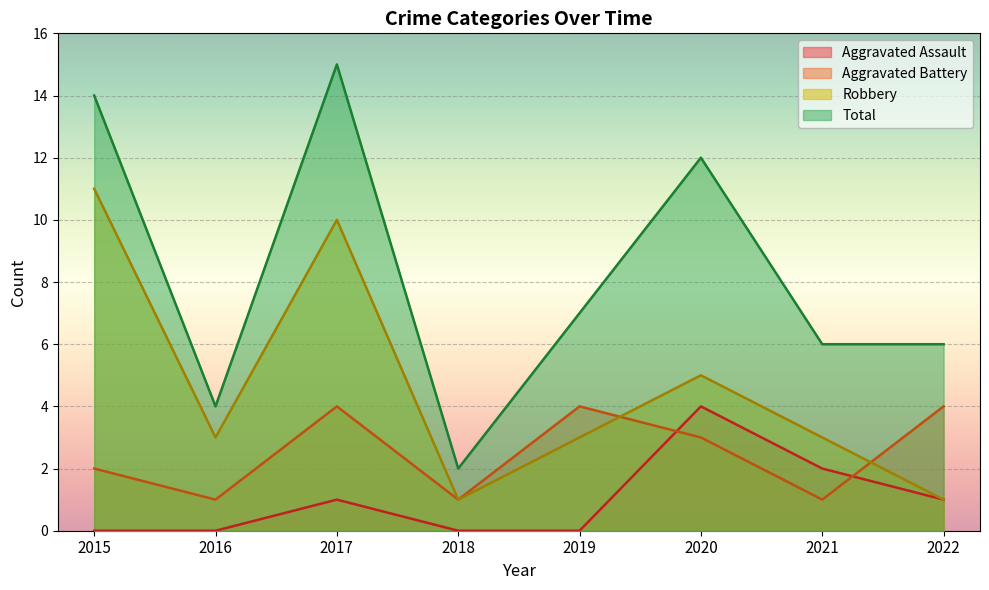

True or false: Aggravated Battery has a value of 2 at 2022.

False